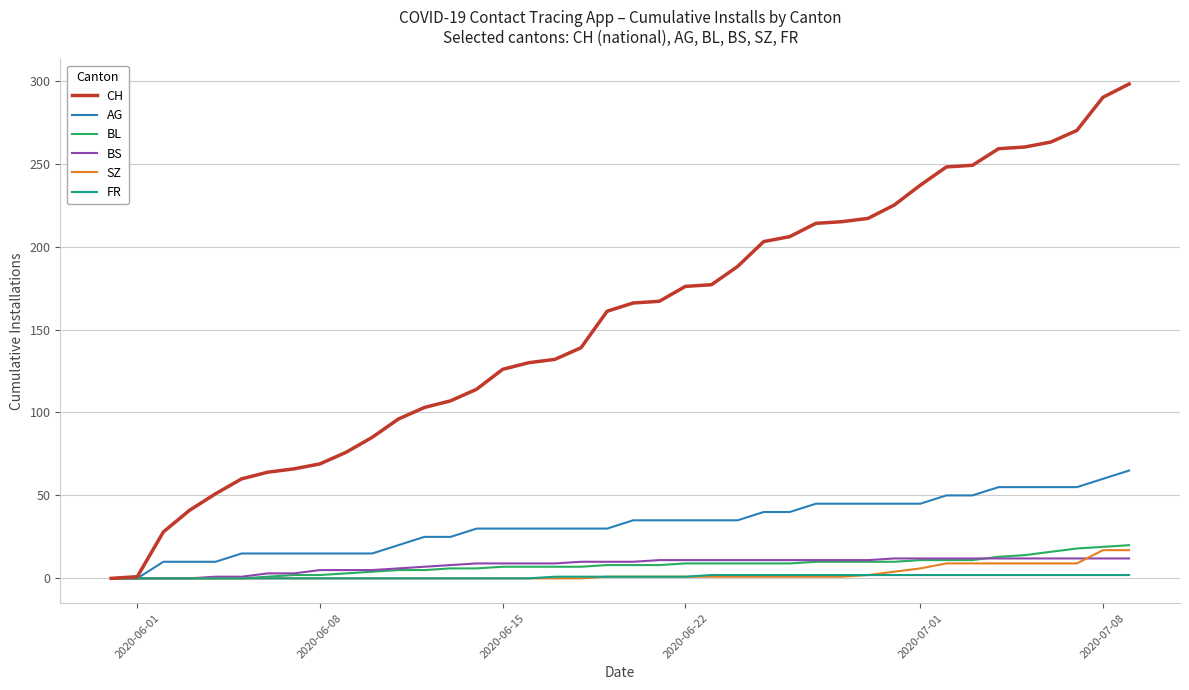

What are all the series names shown in the legend?

CH, AG, BL, BS, SZ, FR